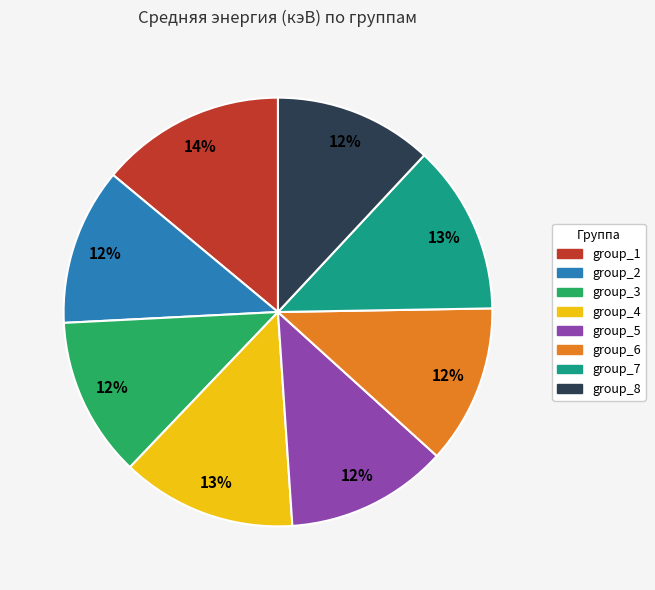

Does group_6 account for over 50% of the chart?

No